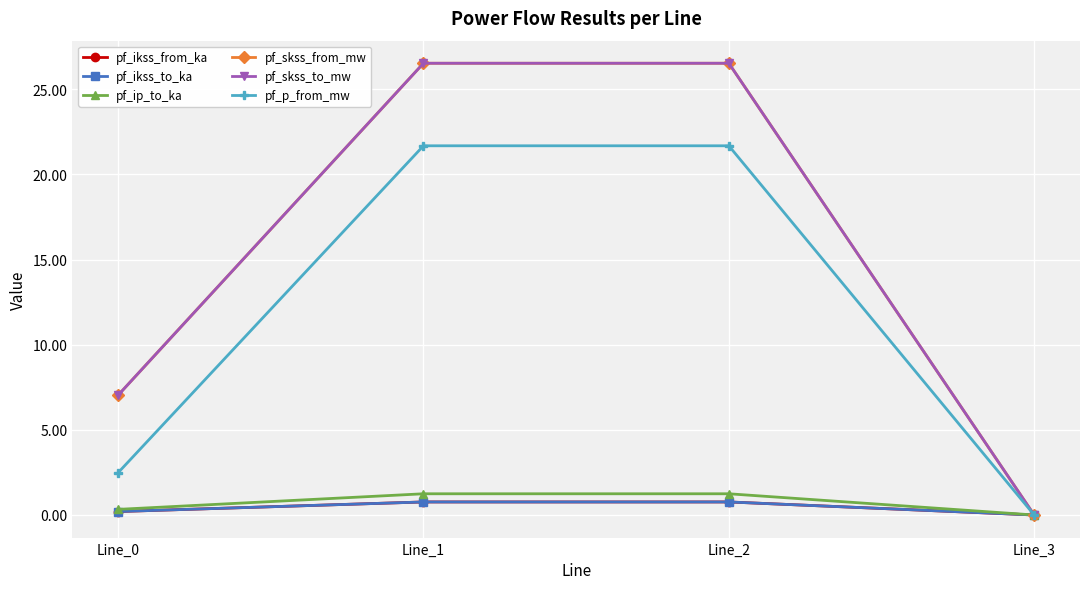

The pf_ikss_to_ka series shows 0.1 at Line_0. True or false?

False